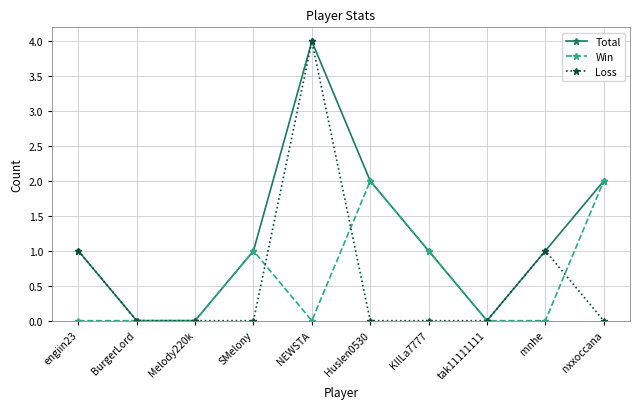

What is the maximum value shown in the chart?

4